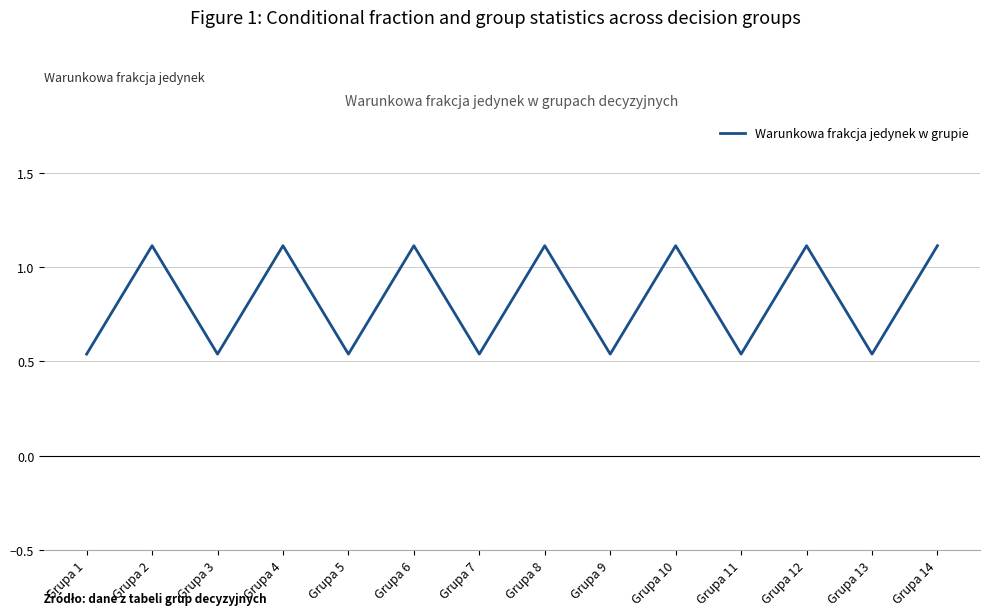

How many interior local valleys (lower than both neighbors) does the data have?

6